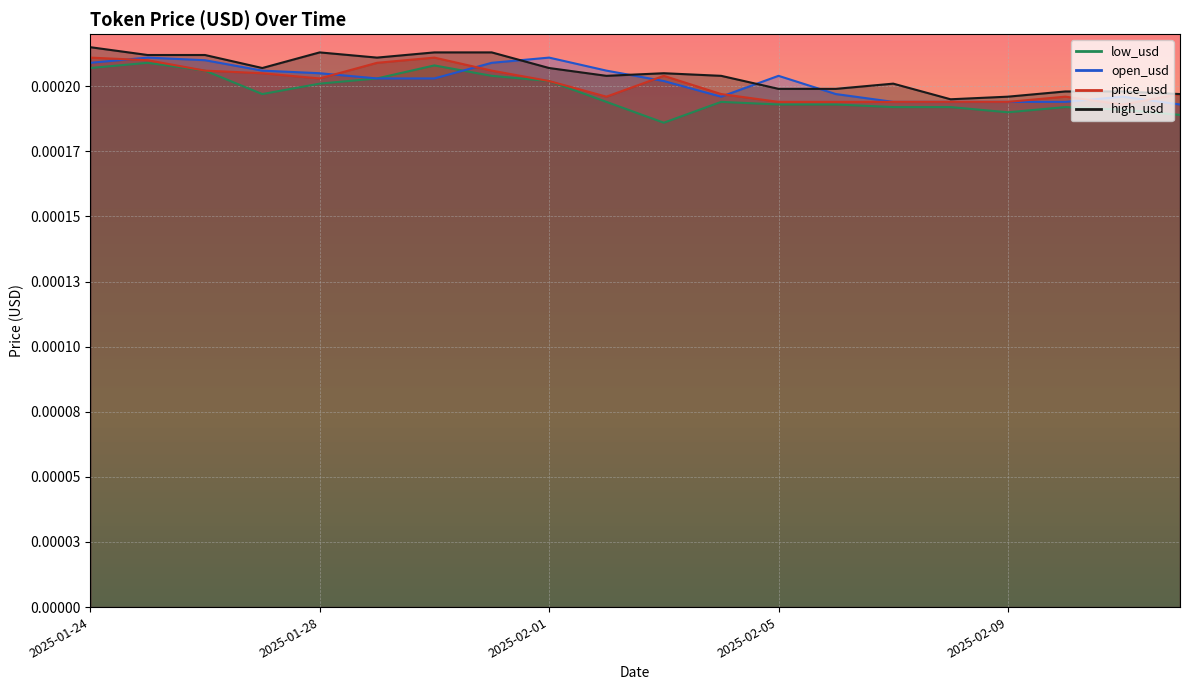

What are all the series names shown in the legend?

high_usd, open_usd, price_usd, low_usd